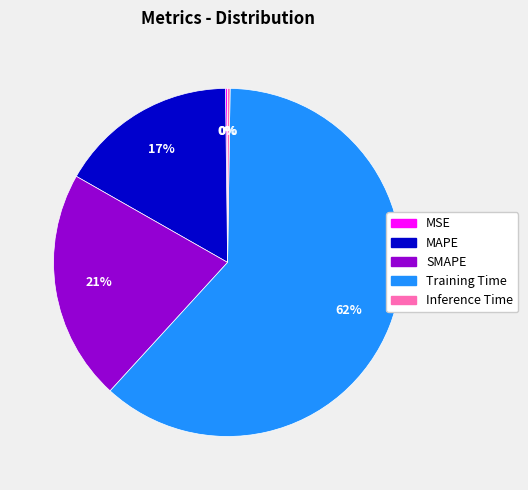

Is it true that Training Time is 62% of the pie?

True